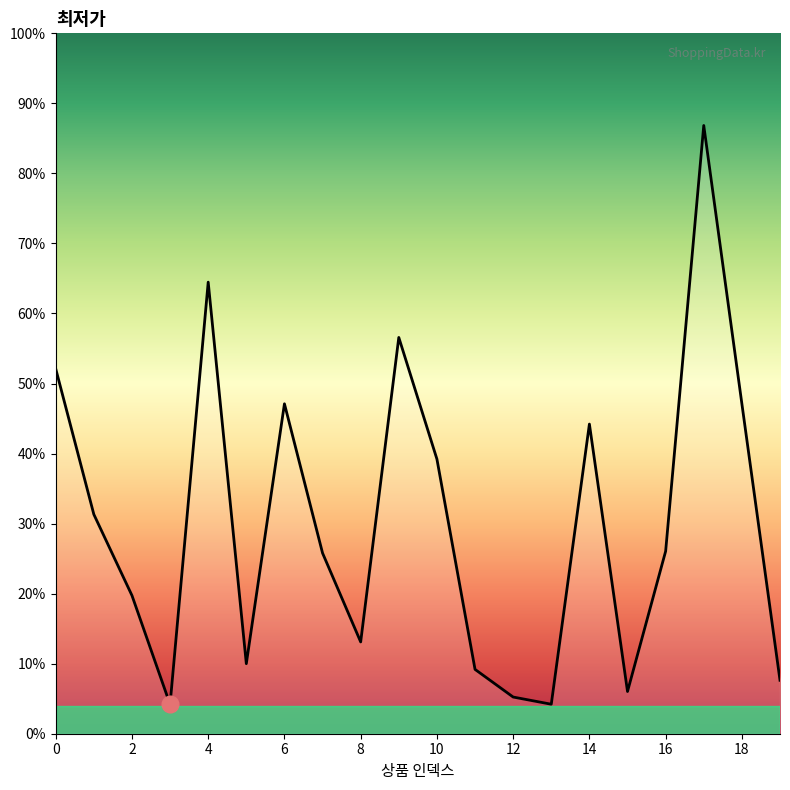

At which category does the chart reach its peak across all series?

17